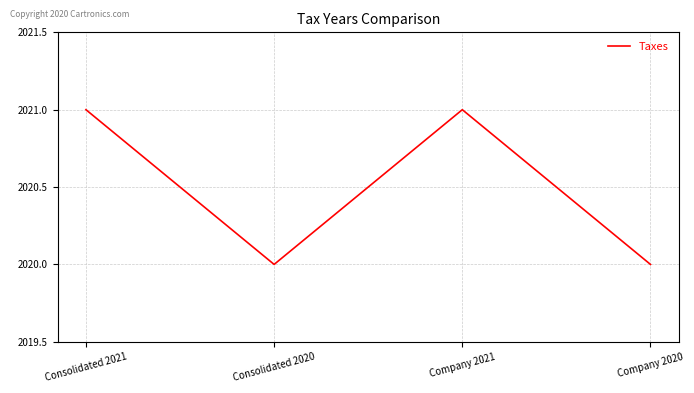

Where is the first local minimum?

Consolidated 2020